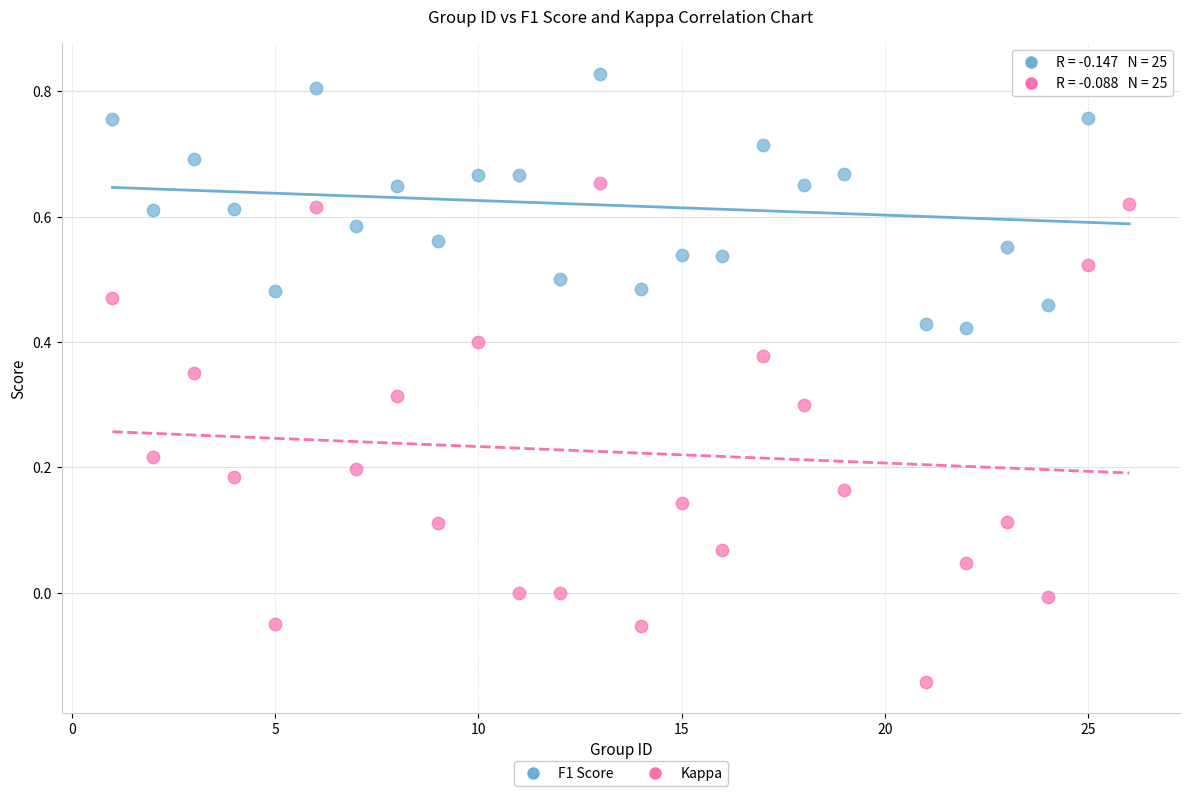

Which series contains the lowest Y value?

Kappa